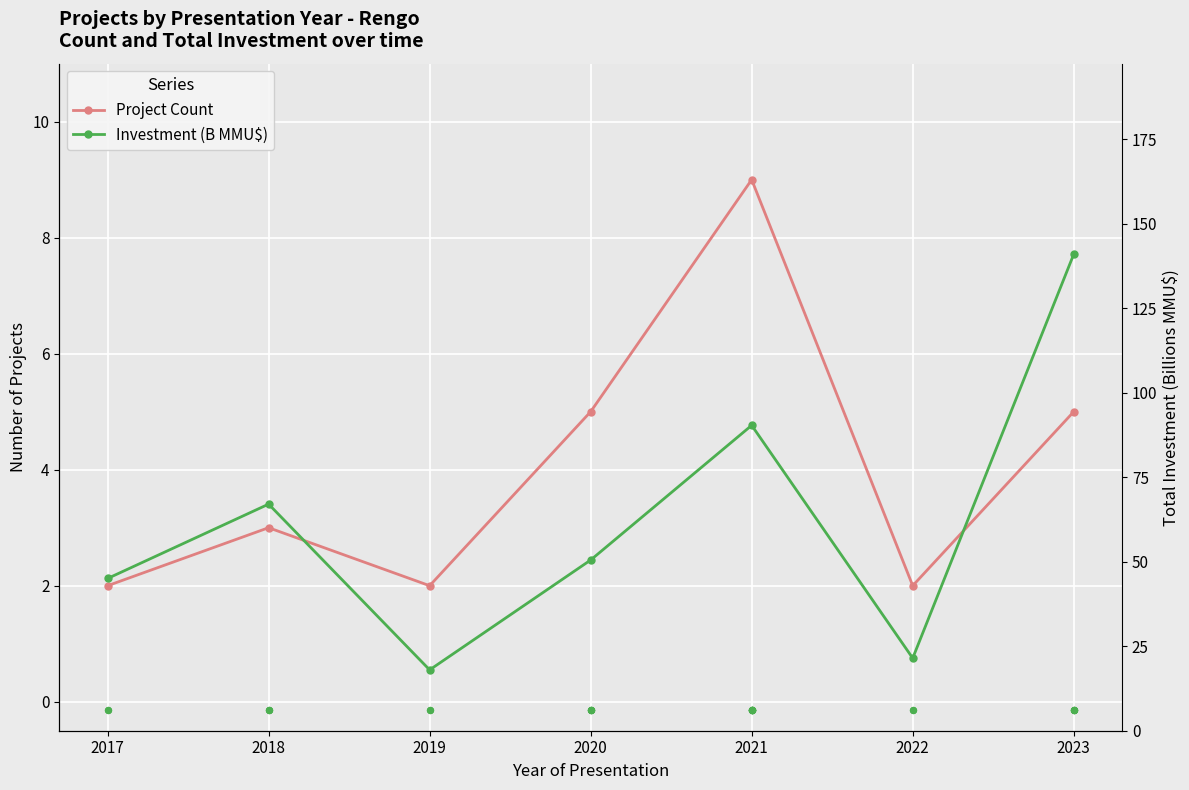

Which series reaches the maximum Y coordinate?

Investment (B MMU$)